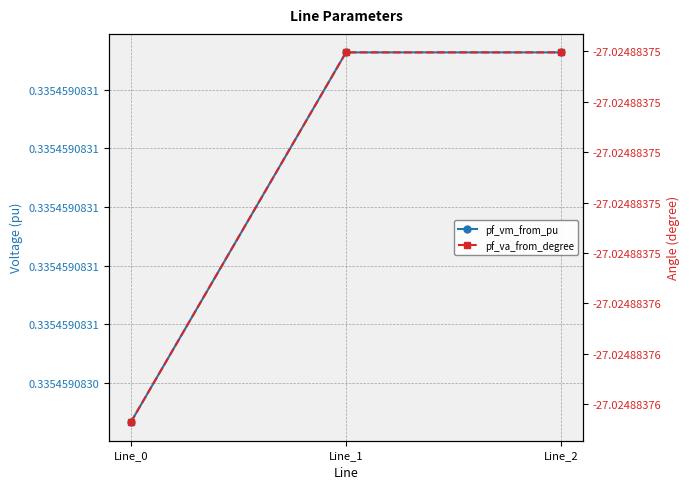

What is the value of the pf_va_from_degree point at the 3rd from the left?

-27.0